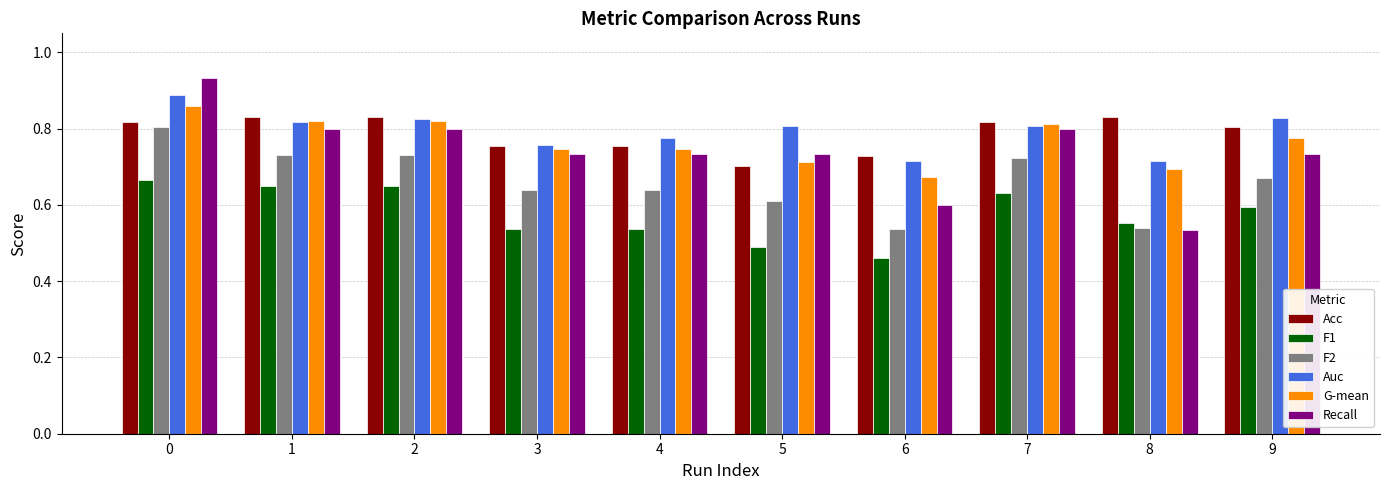

What is the spread (max minus min) of values at 0?

0.3